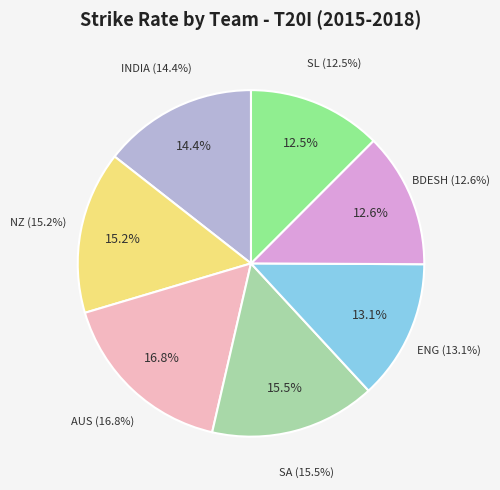

True or false: SA accounts for 3% of the total.

False